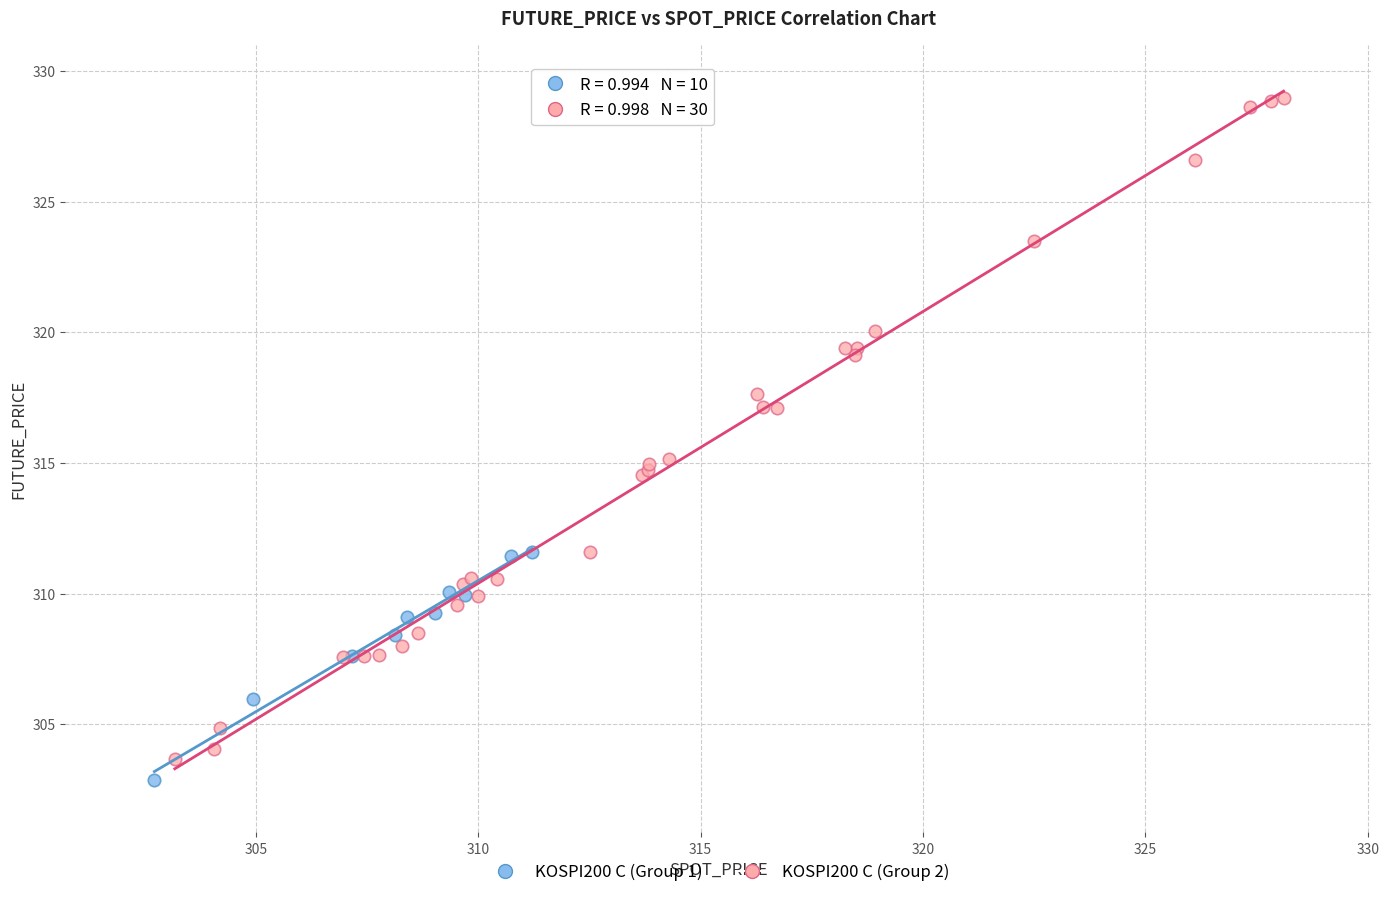

Which series has the largest Y range (max minus min)?

KOSPI200 C (Group 2)